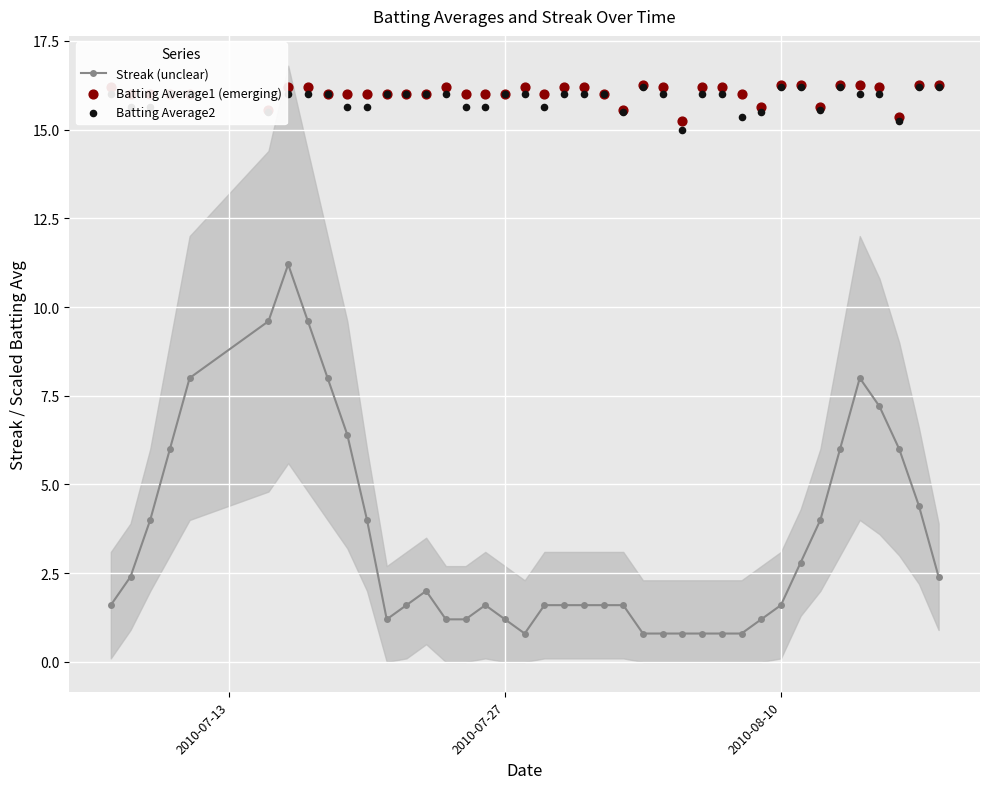

Which series has the largest total across all categories?

Batting Average1 (emerging)